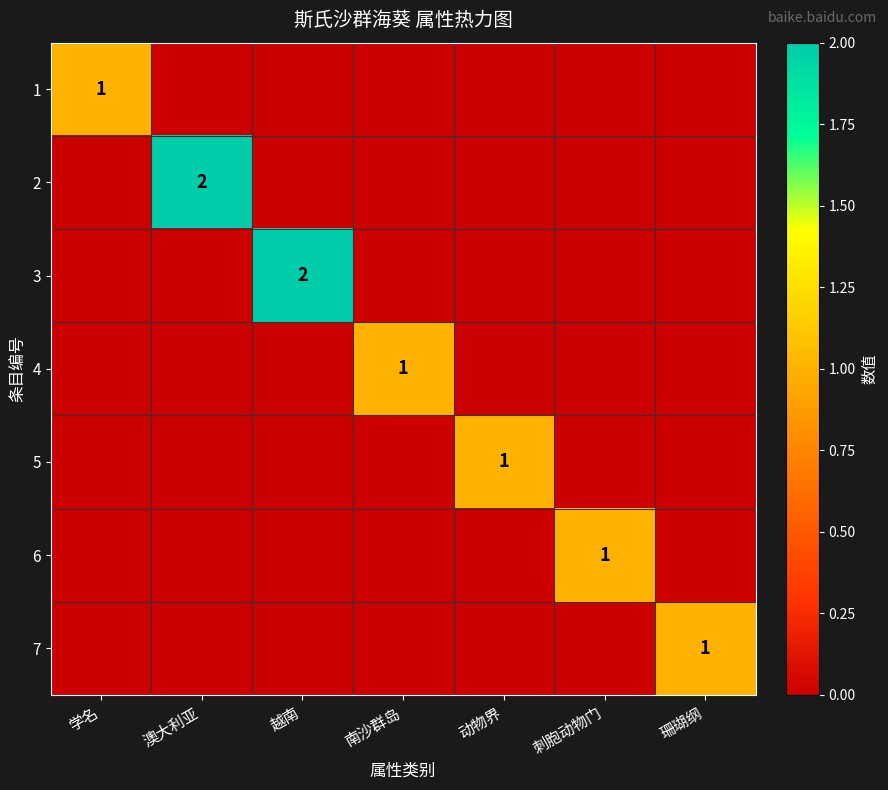

The value of 3 at 越南 is 1. True or false?

False